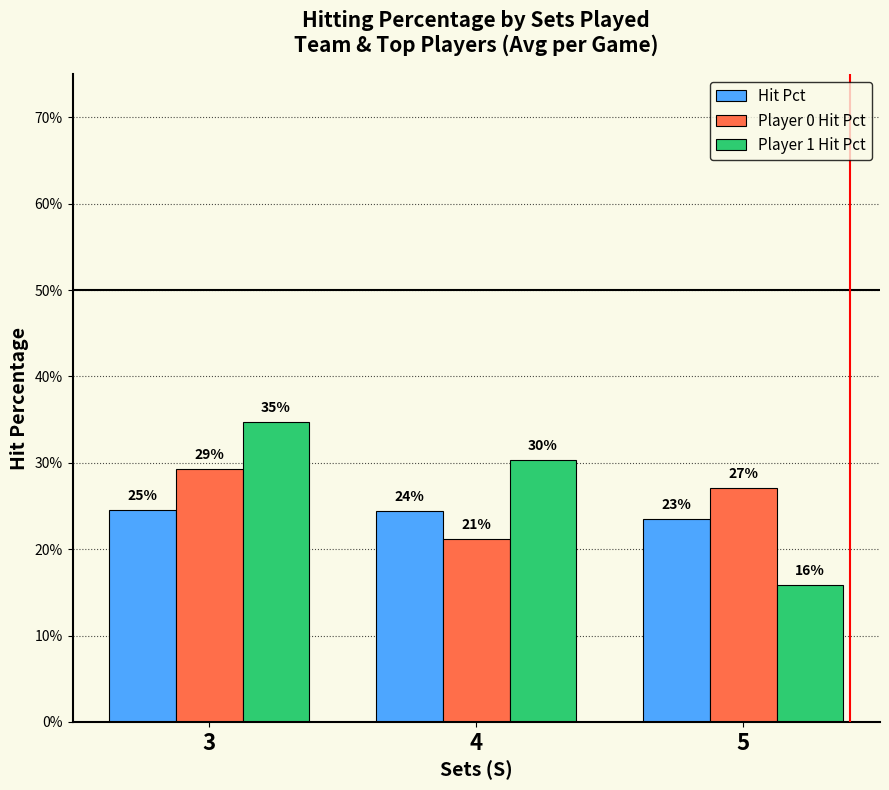

Reading left to right, transcribe all the data shown in this chart.

Hit Pct: 0.2	0.2	0.2
Player 0 Hit Pct: 0.3	0.2	0.3
Player 1 Hit Pct: 0.3	0.3	0.2